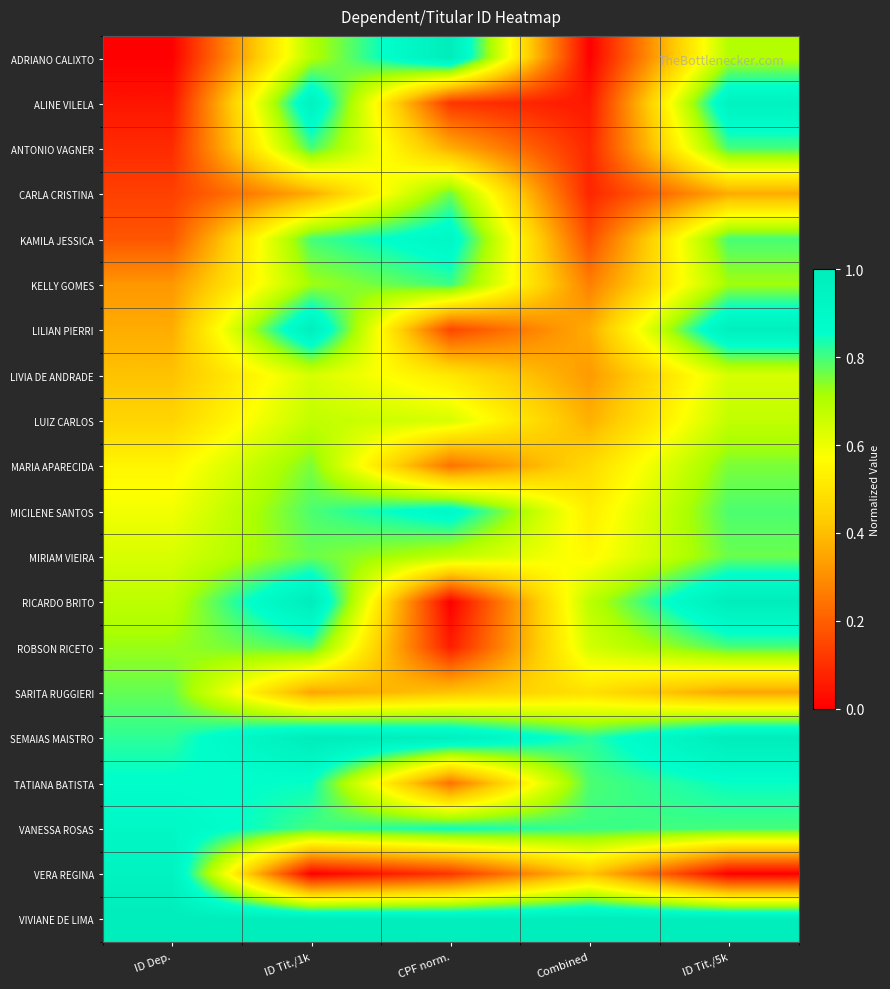

Reading right to left, transcribe all the data shown in this chart.

ADRIANO CALIXTO: ID Tit./5k=0.7	Combined=0.0	CPF norm.=1.0	ID Tit./1k=0.7	ID Dep.=0.0
ALINE VILELA: ID Tit./5k=1.0	Combined=0.1	CPF norm.=0.1	ID Tit./1k=1.0	ID Dep.=0.0
ANTONIO VAGNER: ID Tit./5k=0.8	Combined=0.1	CPF norm.=0.4	ID Tit./1k=0.8	ID Dep.=0.1
CARLA CRISTINA: ID Tit./5k=0.4	Combined=0.1	CPF norm.=0.8	ID Tit./1k=0.4	ID Dep.=0.1
KAMILA JESSICA: ID Tit./5k=0.8	Combined=0.2	CPF norm.=0.9	ID Tit./1k=0.8	ID Dep.=0.2
KELLY GOMES: ID Tit./5k=0.7	Combined=0.3	CPF norm.=0.8	ID Tit./1k=0.7	ID Dep.=0.3
LILIAN PIERRI: ID Tit./5k=1.0	Combined=0.4	CPF norm.=0.1	ID Tit./1k=1.0	ID Dep.=0.4
LIVIA DE ANDRADE: ID Tit./5k=0.6	Combined=0.3	CPF norm.=0.5	ID Tit./1k=0.6	ID Dep.=0.4
LUIZ CARLOS: ID Tit./5k=0.7	Combined=0.4	CPF norm.=0.6	ID Tit./1k=0.7	ID Dep.=0.5
MARIA APARECIDA: ID Tit./5k=0.8	Combined=0.5	CPF norm.=0.2	ID Tit./1k=0.8	ID Dep.=0.5
MICILENE SANTOS: ID Tit./5k=0.8	Combined=0.5	CPF norm.=0.9	ID Tit./1k=0.8	ID Dep.=0.6
MIRIAM VIEIRA: ID Tit./5k=0.8	Combined=0.6	CPF norm.=0.7	ID Tit./1k=0.8	ID Dep.=0.6
RICARDO BRITO: ID Tit./5k=1.0	Combined=0.7	CPF norm.=0.0	ID Tit./1k=1.0	ID Dep.=0.7
ROBSON RICETO: ID Tit./5k=0.8	Combined=0.6	CPF norm.=0.1	ID Tit./1k=0.8	ID Dep.=0.7
SARITA RUGGIERI: ID Tit./5k=0.3	Combined=0.5	CPF norm.=0.4	ID Tit./1k=0.3	ID Dep.=0.8
SEMAIAS MAISTRO: ID Tit./5k=1.0	Combined=0.8	CPF norm.=1.0	ID Tit./1k=1.0	ID Dep.=0.8
TATIANA BATISTA: ID Tit./5k=0.9	Combined=0.8	CPF norm.=0.2	ID Tit./1k=0.9	ID Dep.=0.9
VANESSA ROSAS: ID Tit./5k=0.8	Combined=0.8	CPF norm.=0.8	ID Tit./1k=0.8	ID Dep.=0.9
VERA REGINA: ID Tit./5k=0.0	Combined=0.4	CPF norm.=0.1	ID Tit./1k=0.0	ID Dep.=1.0
VIVIANE DE LIMA: ID Tit./5k=1.0	Combined=1.0	CPF norm.=1.0	ID Tit./1k=1.0	ID Dep.=1.0